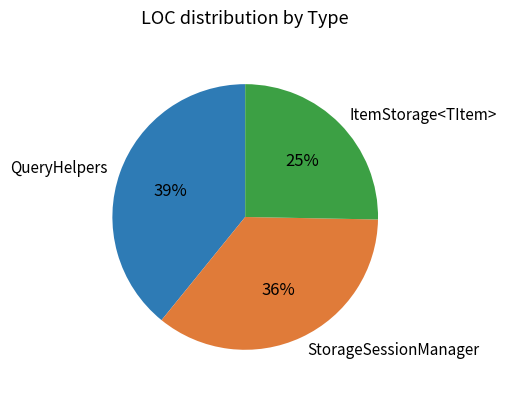

What percentage is the QueryHelpers slice, to the nearest percent?

39%